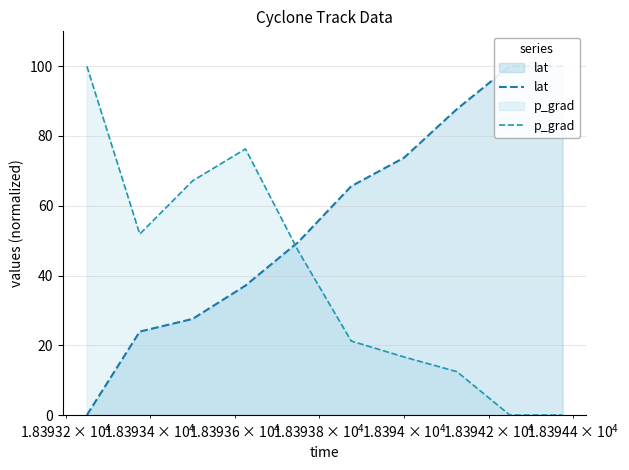

How many times do p_grad and lat cross each other?

1